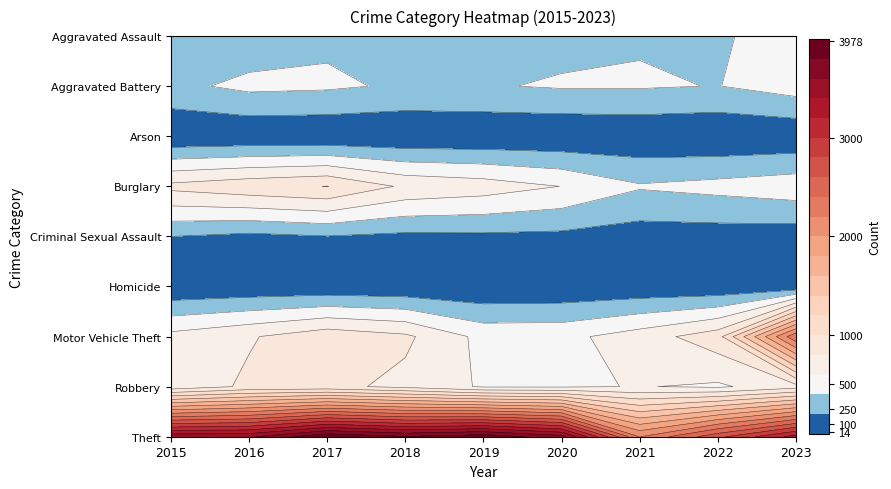

At which label does Criminal Sexual Assault reach its peak?

2015